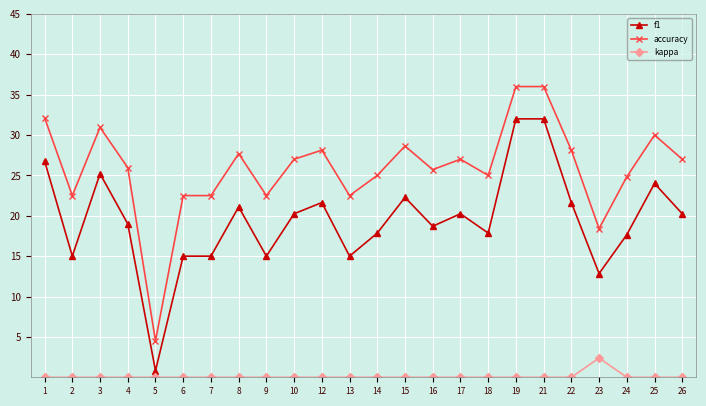

How many categories are shown in the chart?

24